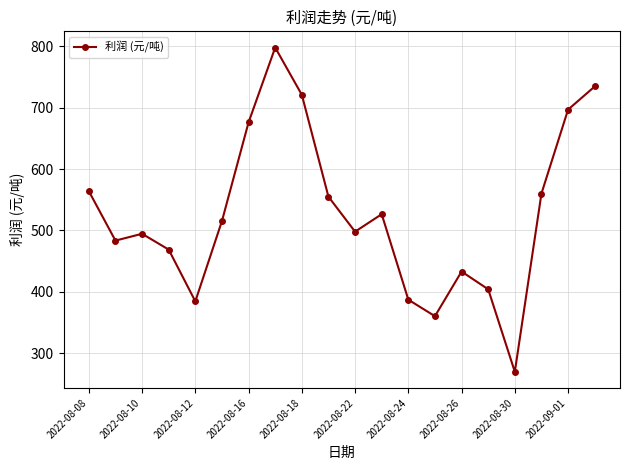

What is the greatest value displayed?

798.1